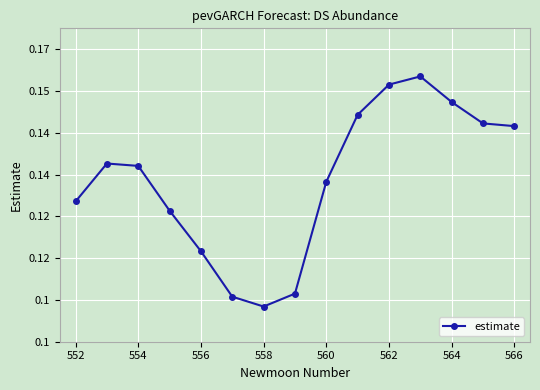

What is the difference between the maximum and second lowest values?

0.1